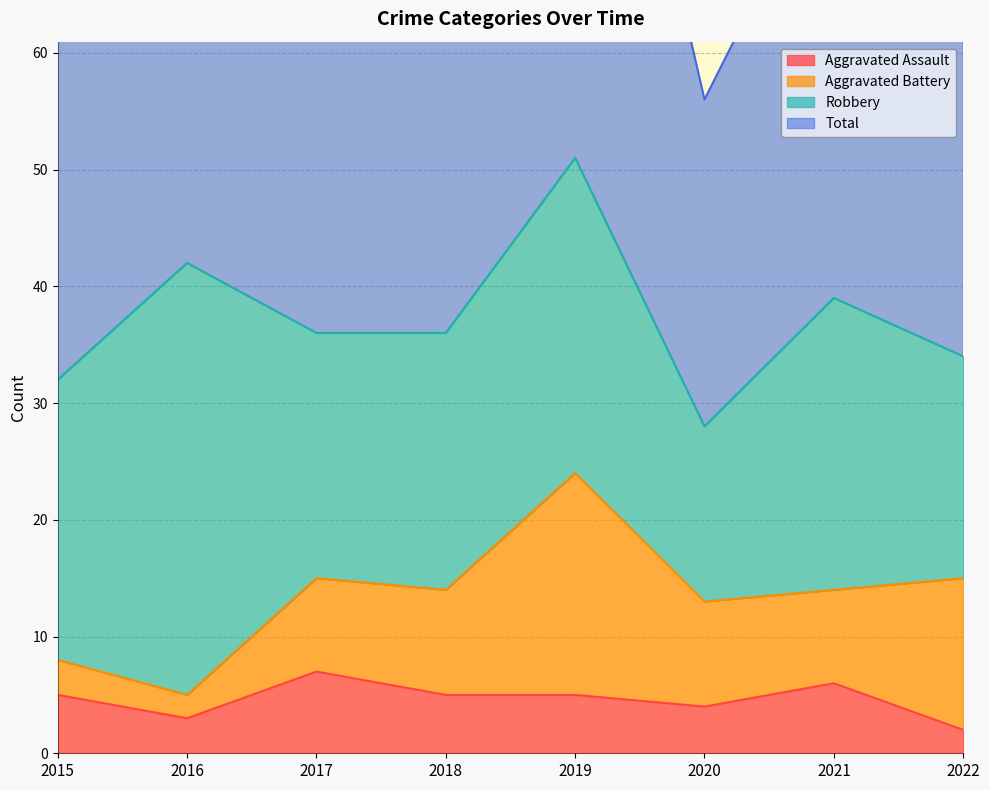

In Total, how many points are higher than both neighbors (excluding endpoints)?

3